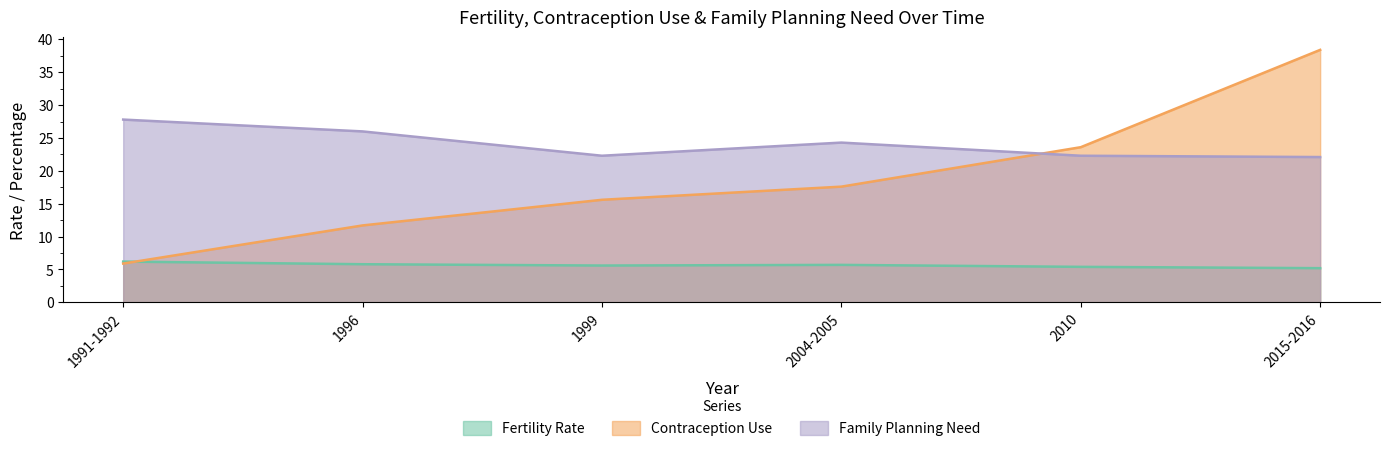

Does the chart display data point markers on the line(s)?

No